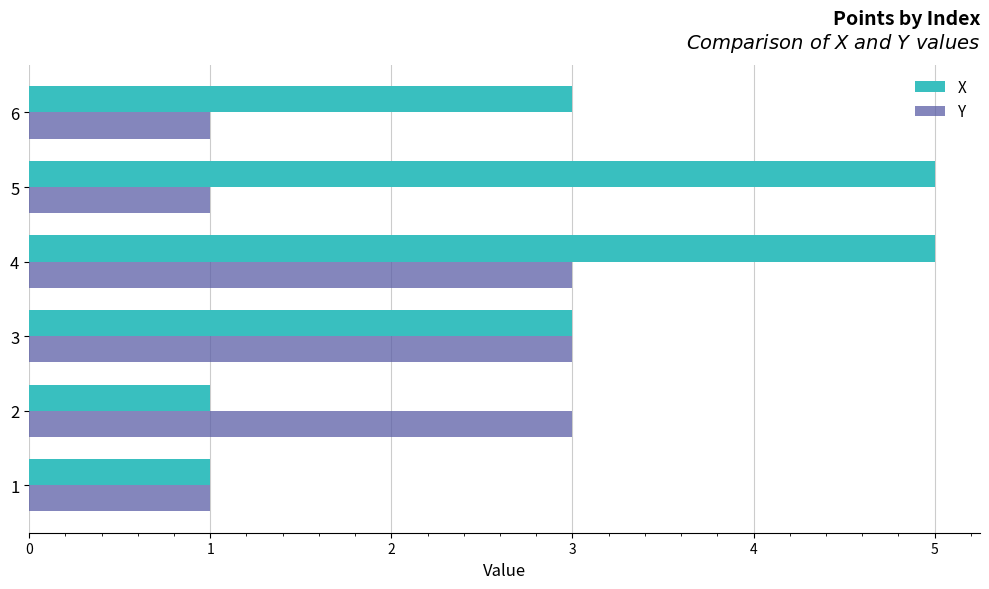

Is it true that X equals 5 at 5?

True